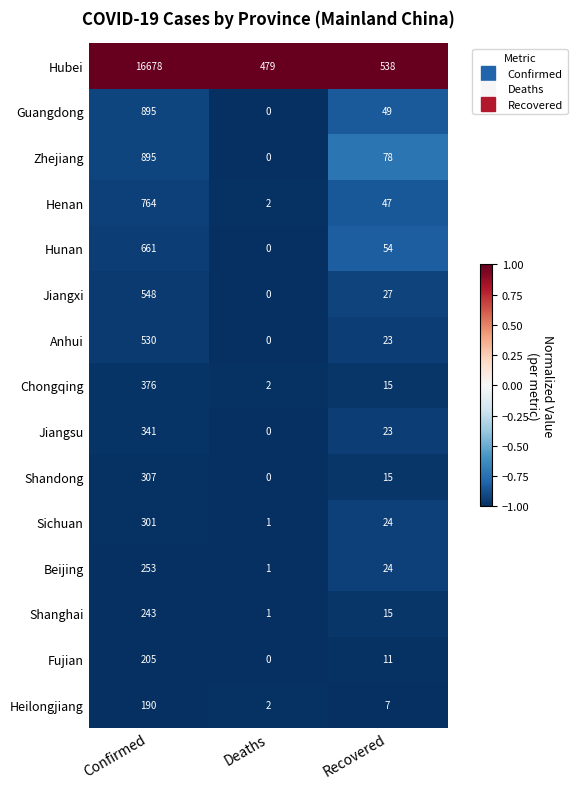

What is the highest value of the Hunan series?

661